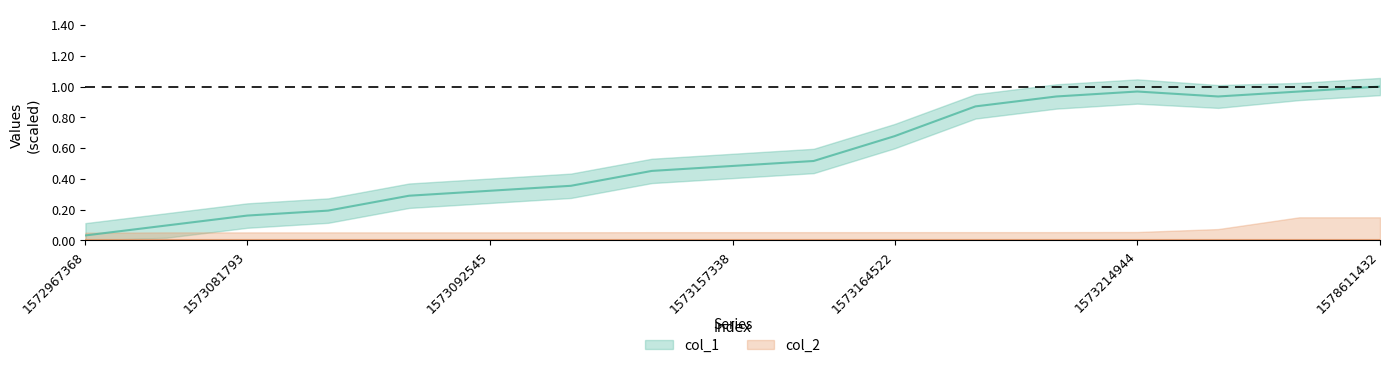

Read the value at 1573153737.

0.5